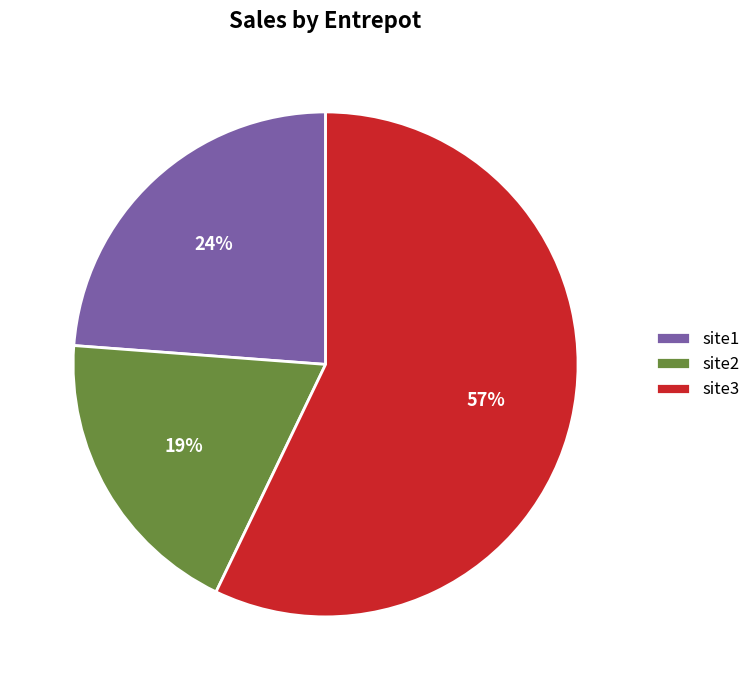

What is the ratio of the value at site1 to the value at site3?

0.4